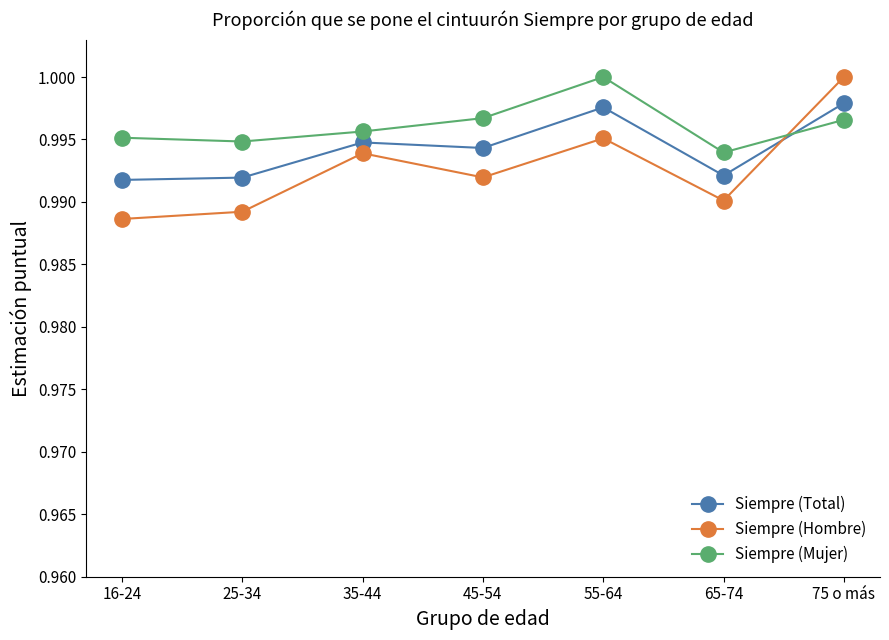

Does the chart display data point markers on the line(s)?

Yes